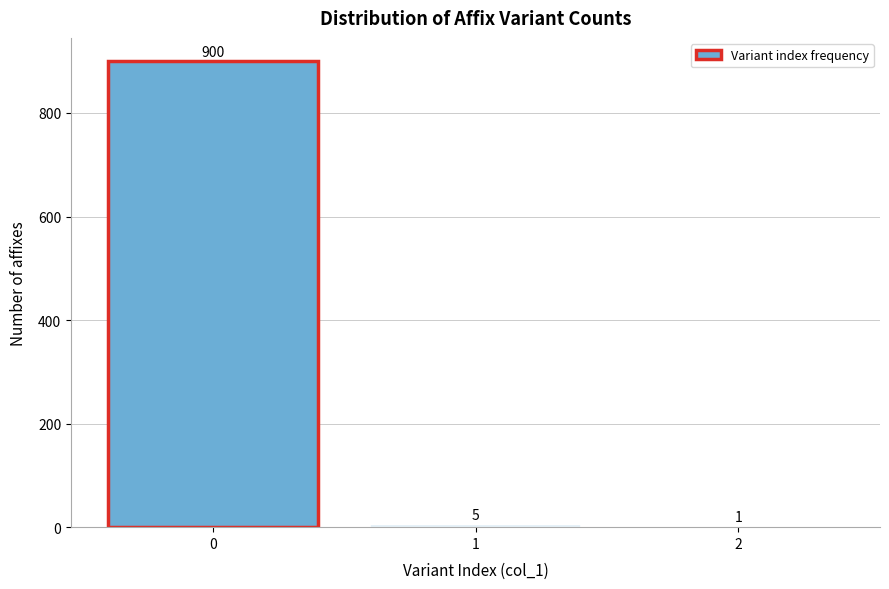

Reading left to right, extract all data points from this chart.

0=900	1=5	2=1